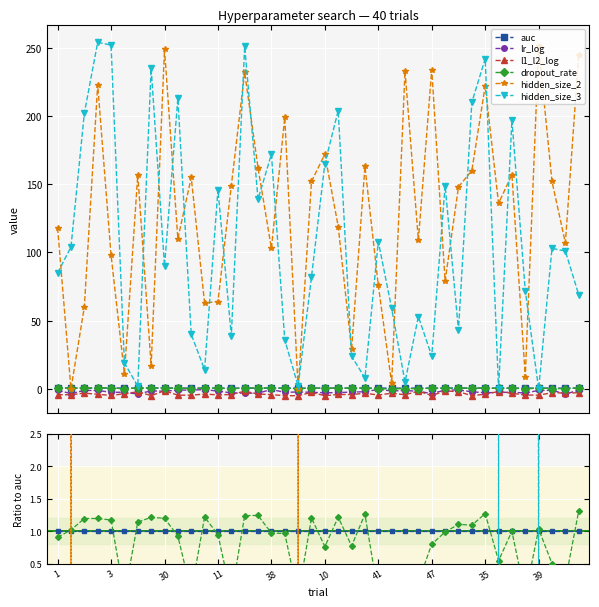

What are all the series names shown in the legend?

auc, lr_log, l1_l2_log, dropout_rate, hidden_size_2, hidden_size_3